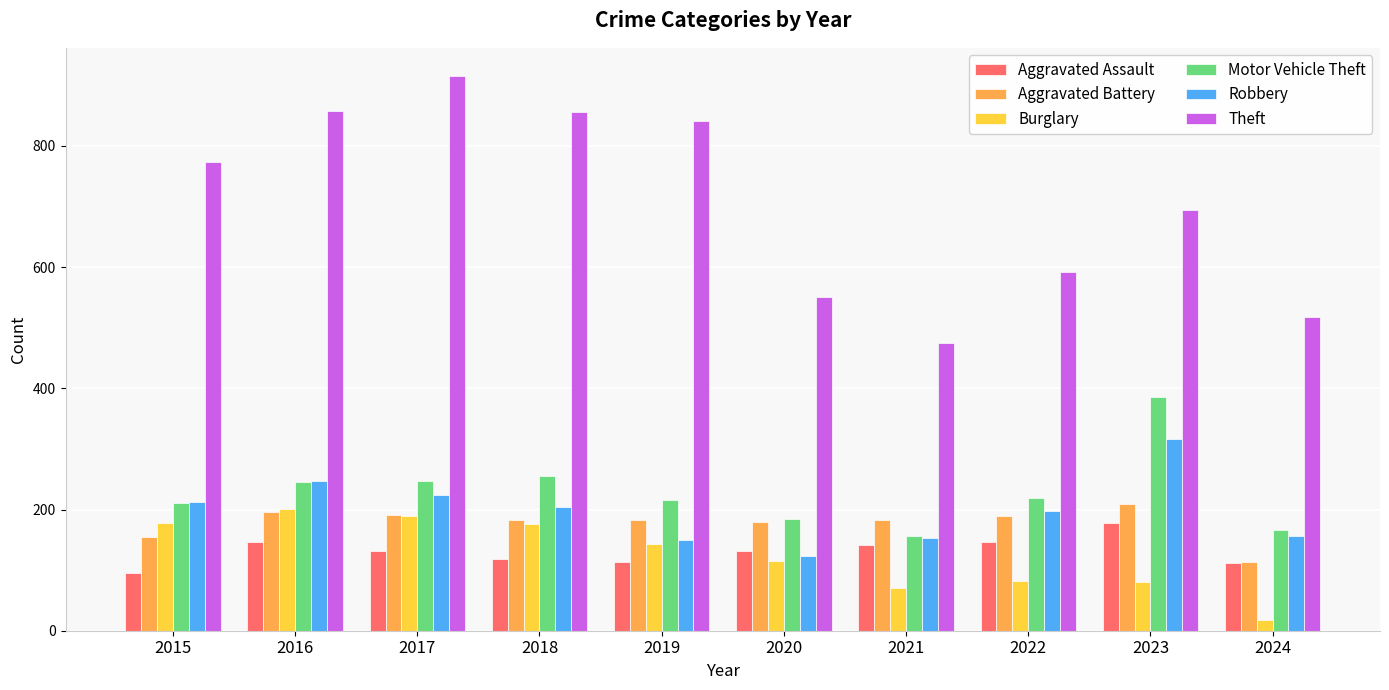

Which series has the largest range (max minus min)?

Theft